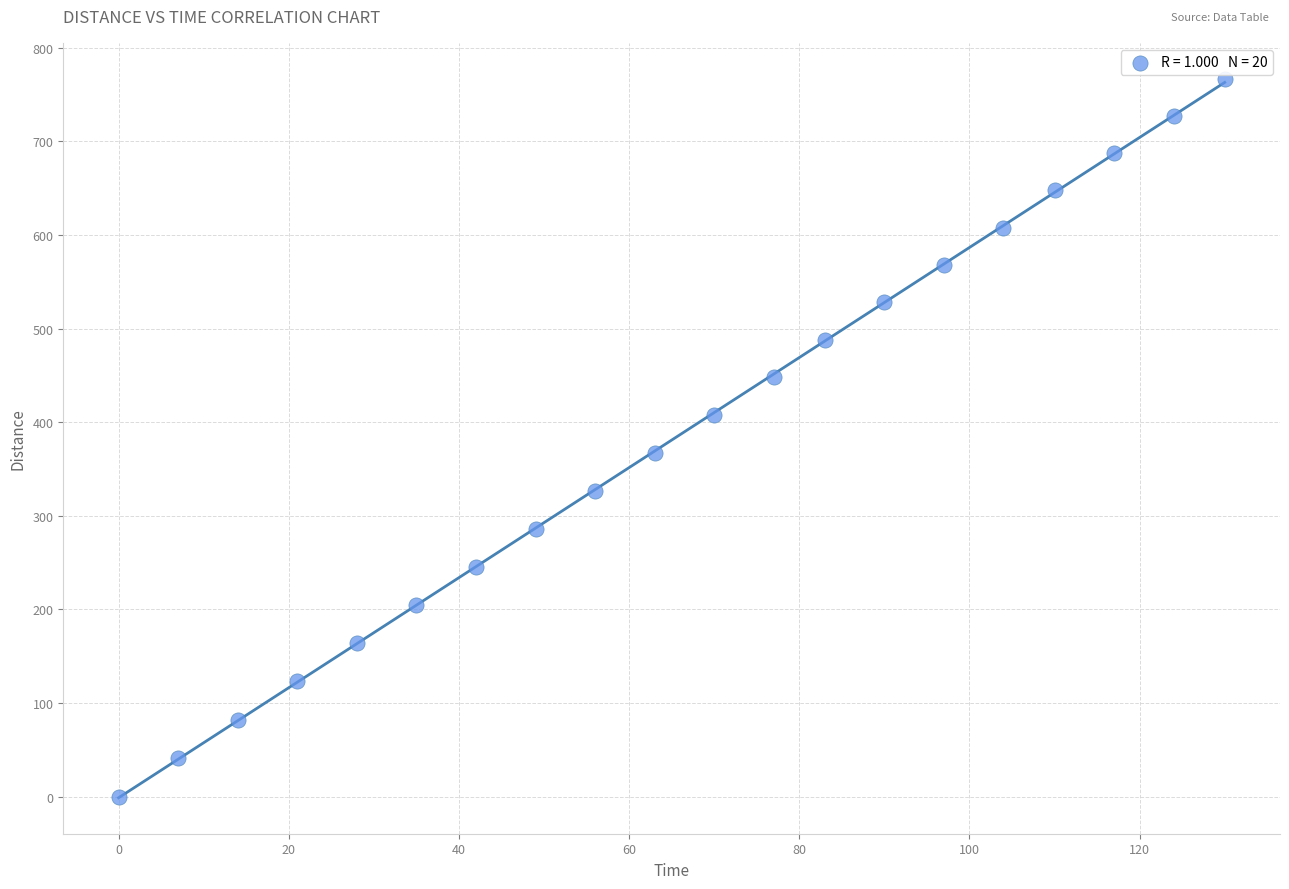

What is the range of X values (max minus min)?

130